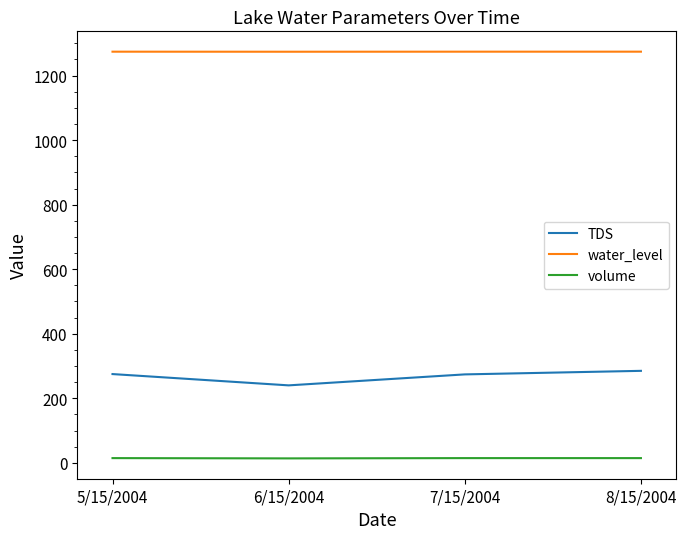

Rank the series at 7/15/2004 from highest to lowest value.

water_level, TDS, volume